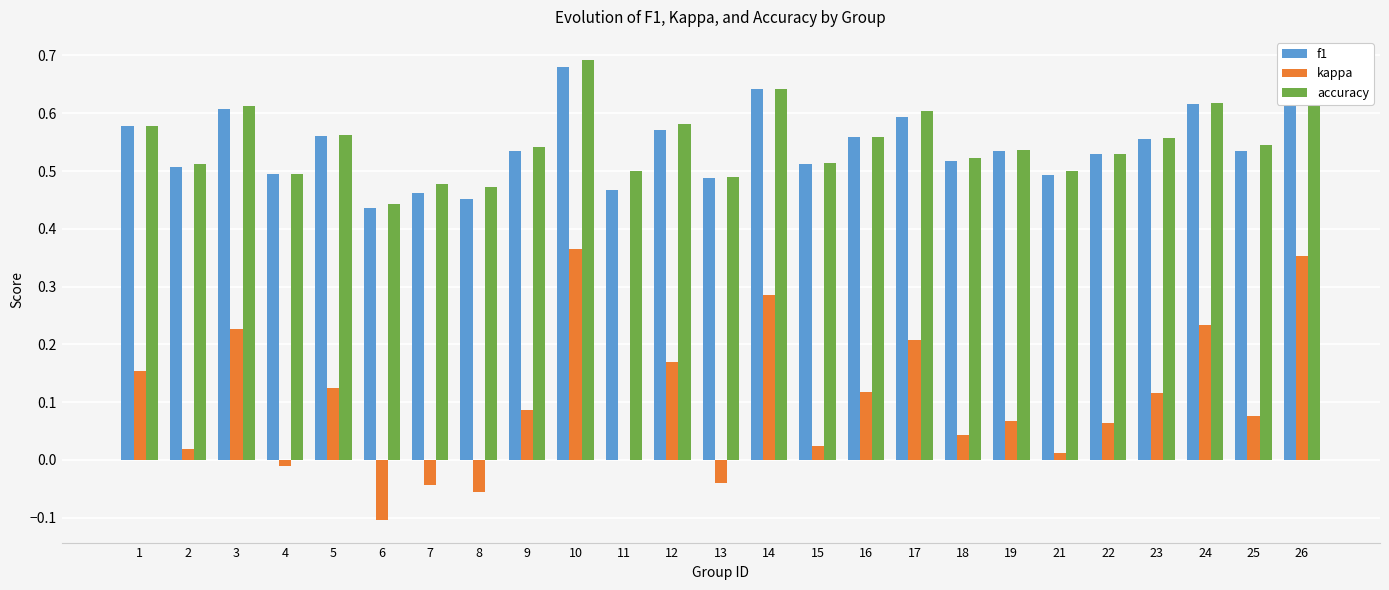

Count the accuracy values in the range 0 to 1.

25